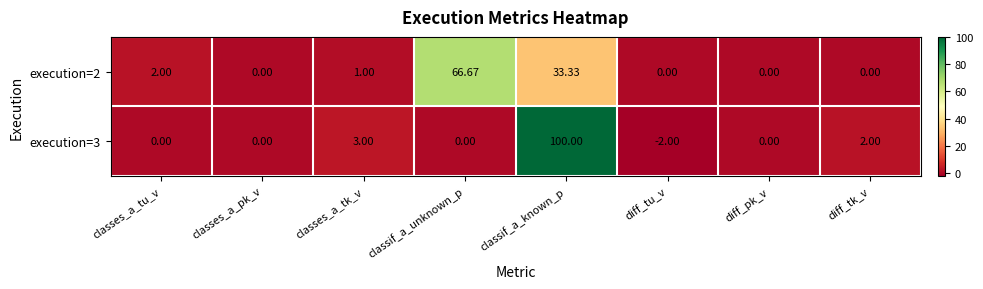

At which category does the chart reach its minimum across all series?

diff_tu_v